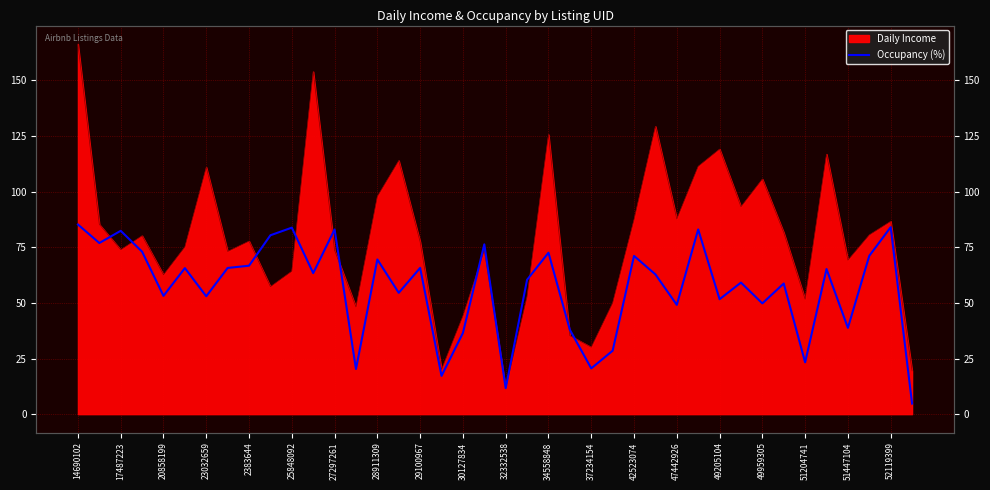

How many interior local peaks (higher than both neighbors) does the data have?

14